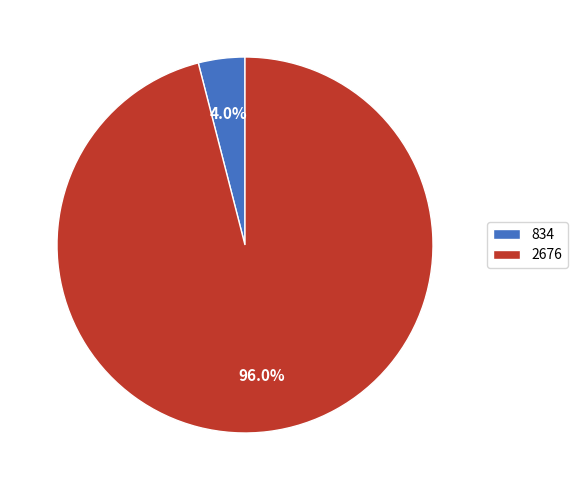

How many segments does this pie chart have?

2